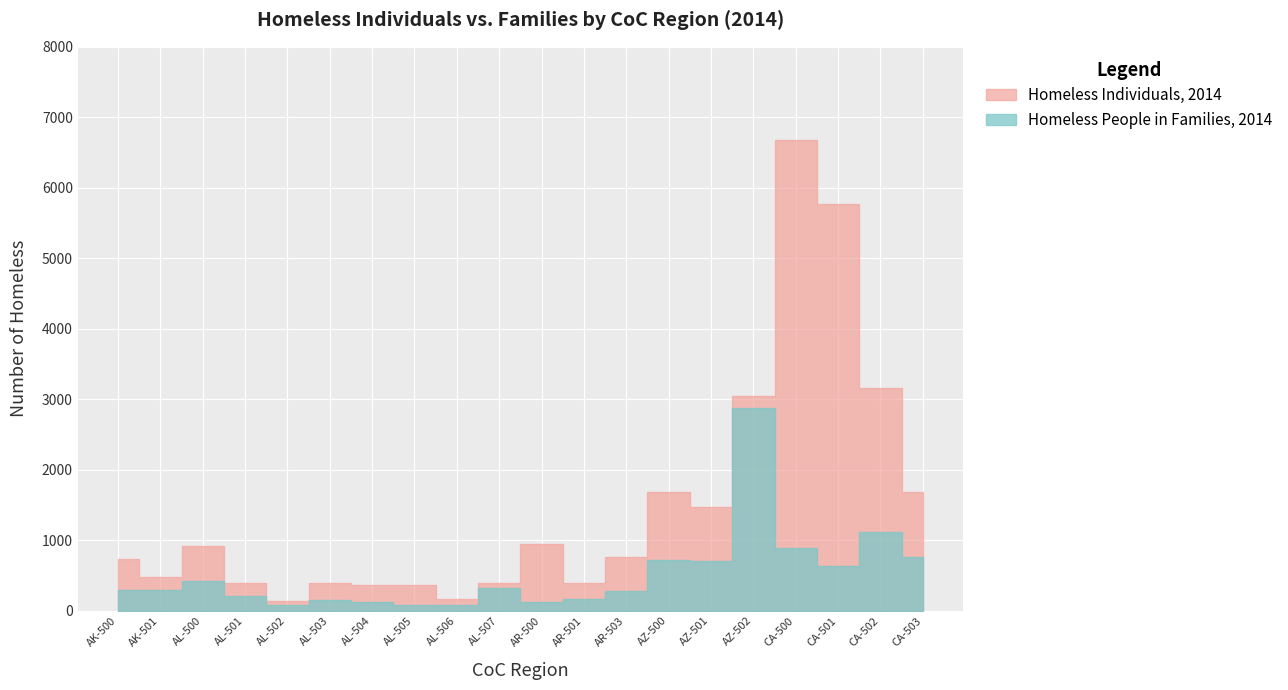

How many data points does each series have?

20